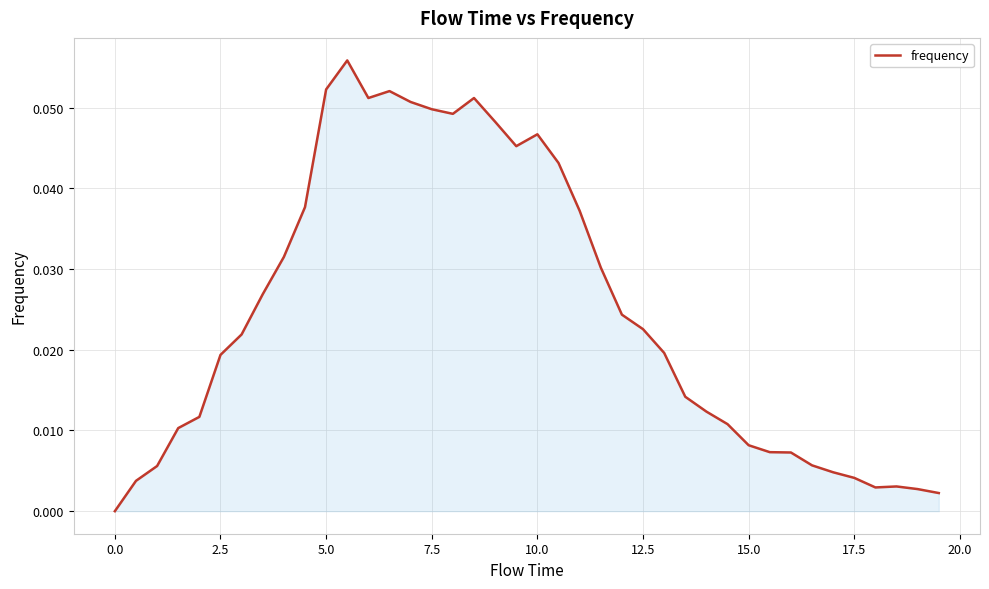

True or false: the data shows 0.0 at 5.0.

False